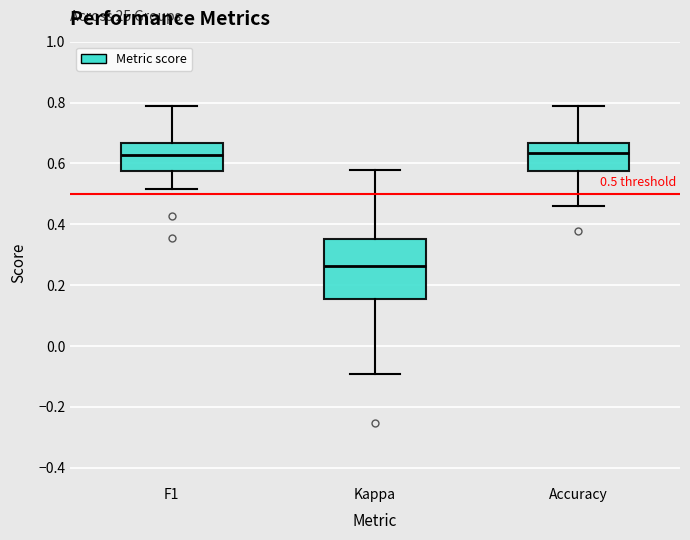

Comparing the boxes themselves (not the whiskers), which one is the tallest?

Kappa